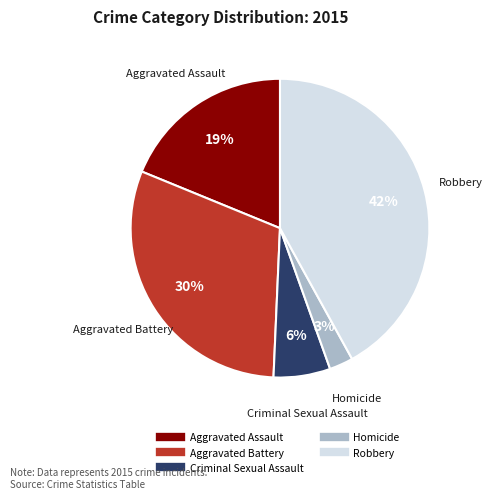

Does Robbery account for over 50% of the chart?

No